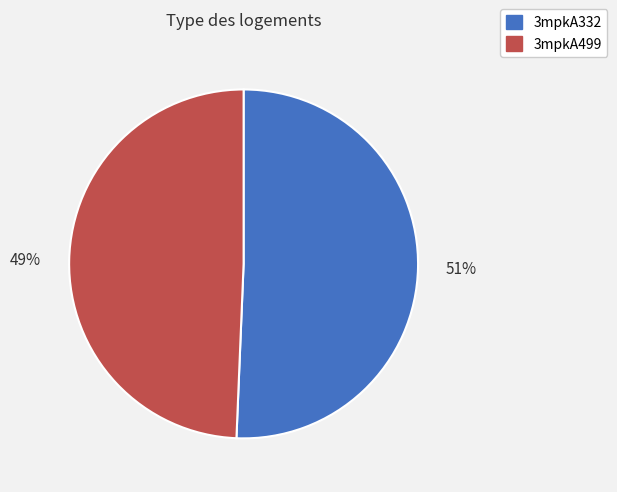

Rank the categories by value from lowest to highest.

3mpkA499, 3mpkA332